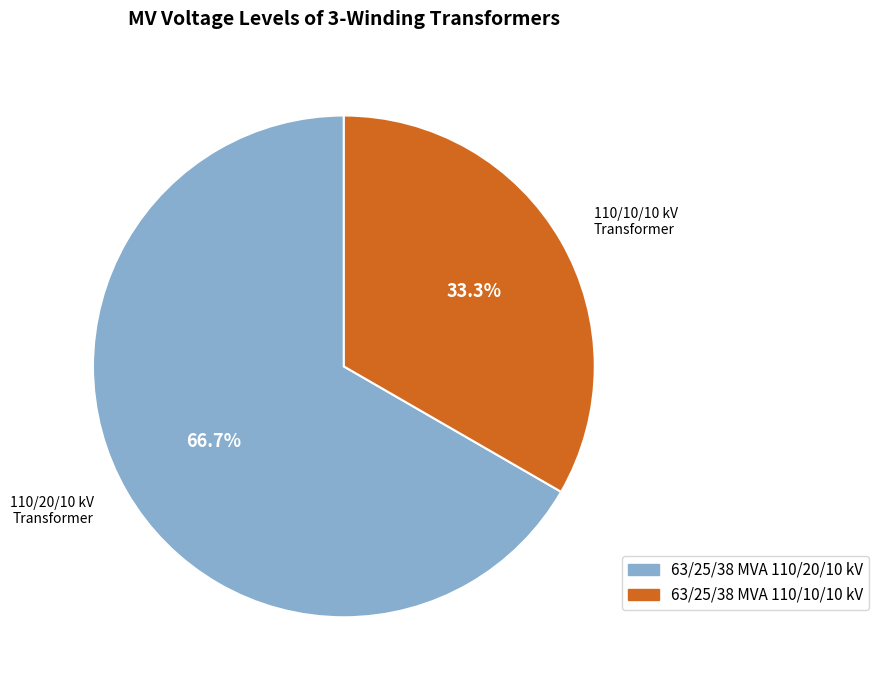

What is the total percentage of 63/25/38 MVA 110/20/10 kV and 63/25/38 MVA 110/10/10 kV?

100.0%